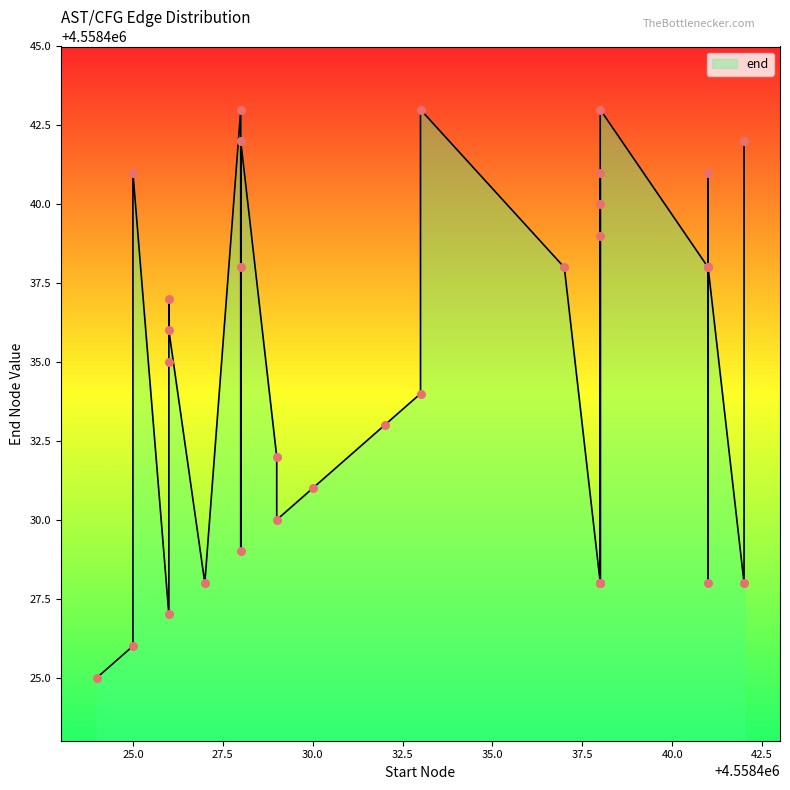

What is the ratio of the value at 4558428 to the value at 4558429?

1.0